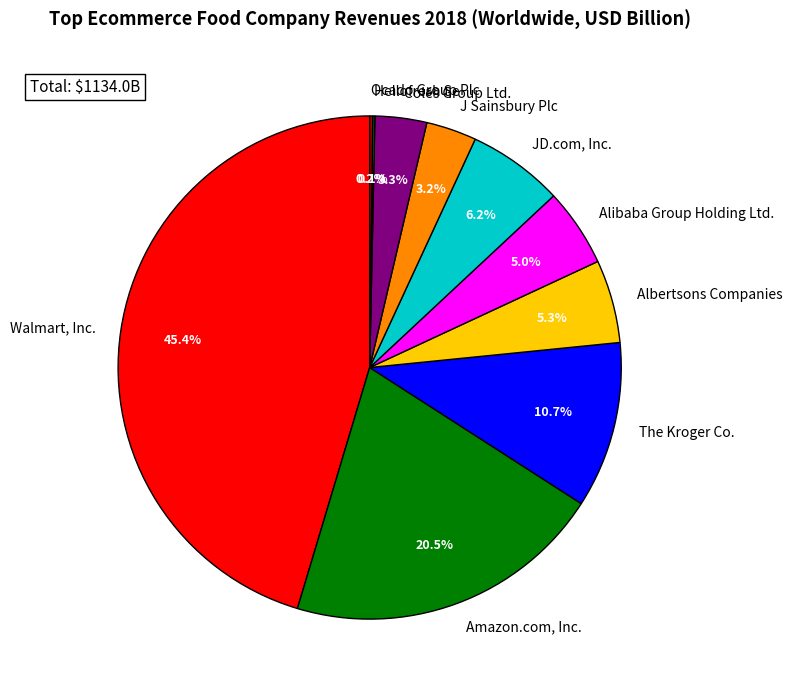

To the nearest percent, what is the difference between the Walmart, Inc. and Alibaba Group Holding Ltd. slice percentages?

40%